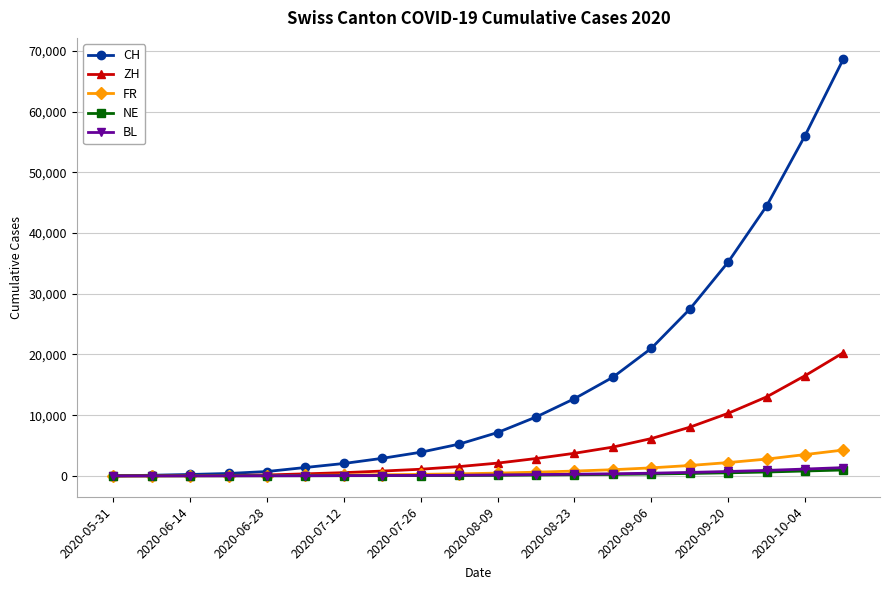

How many lines are shown in the chart?

5